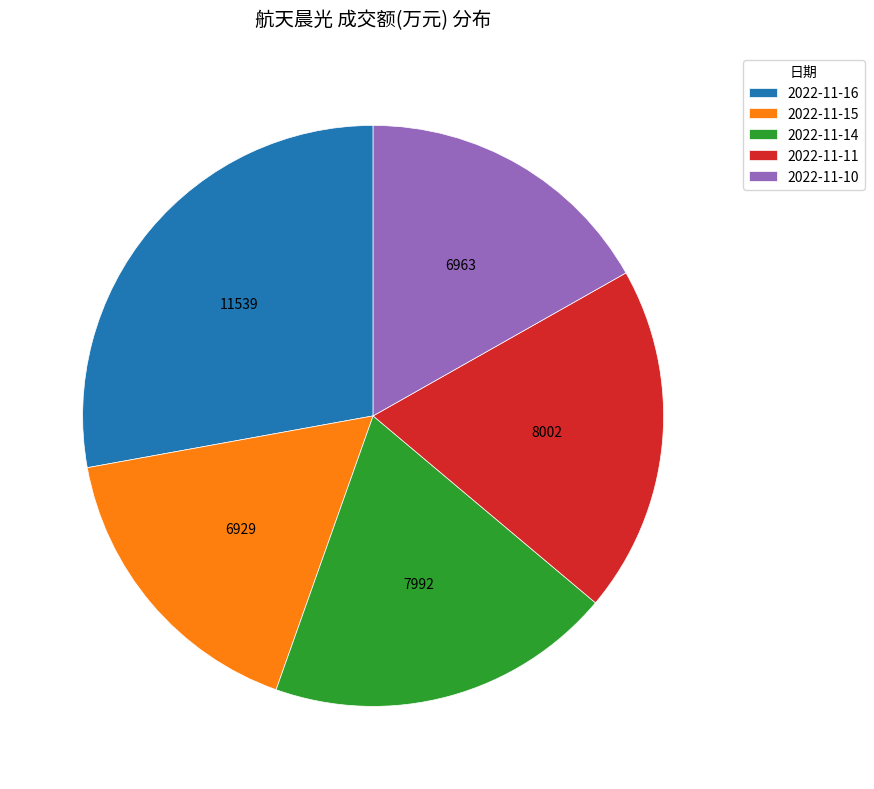

How many segments does this pie chart have?

5